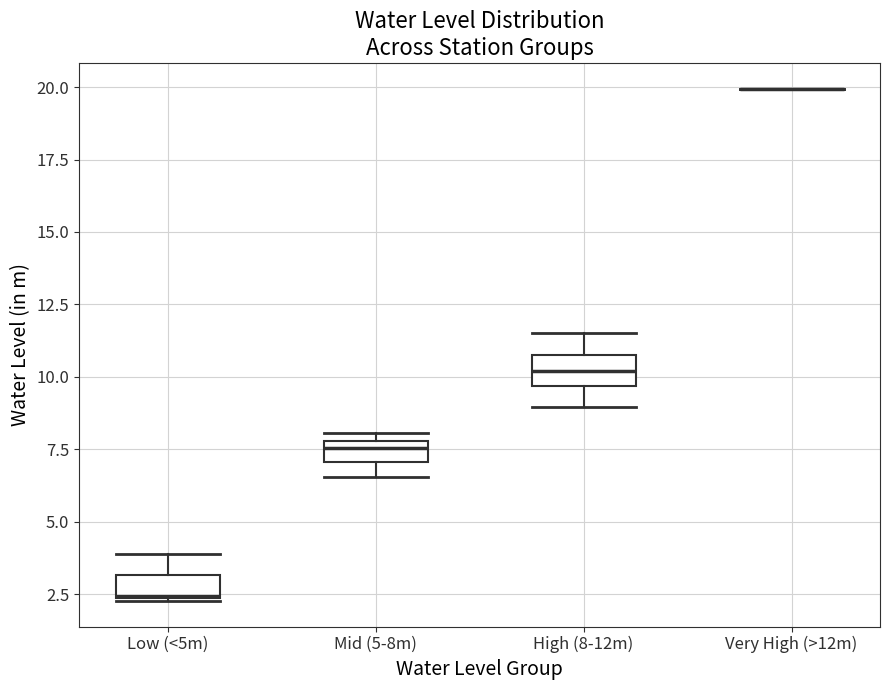

Where is the upper edge of the box for Low (<5m) on the y-axis? The values are not printed on the chart, so give them approximately, as read against the axis.

3.0